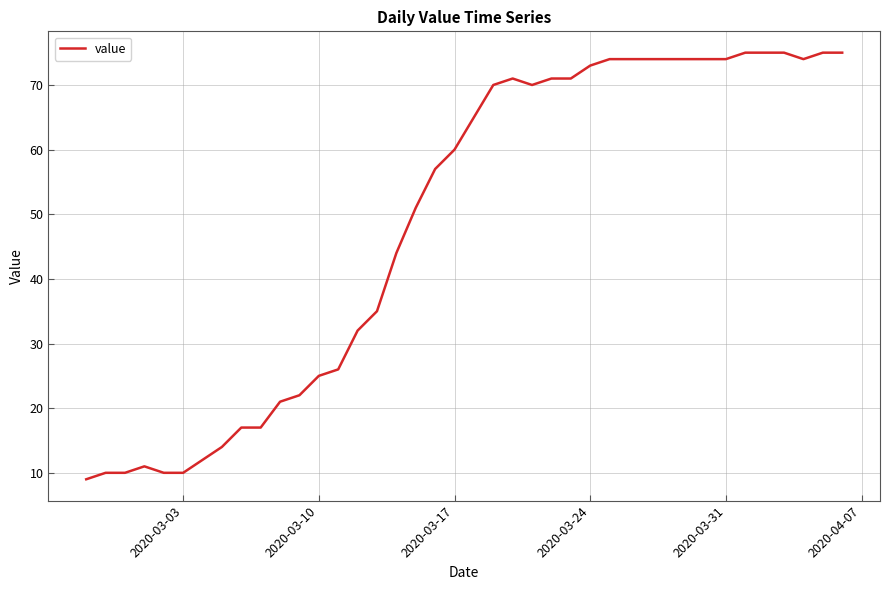

What is the smallest value displayed?

9